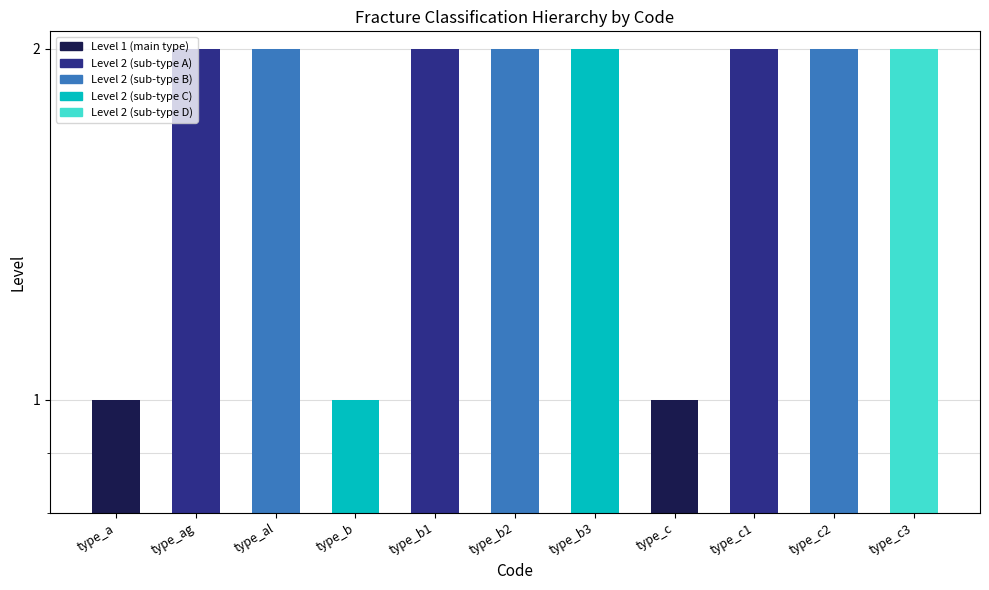

How many data points are less than 2?

3